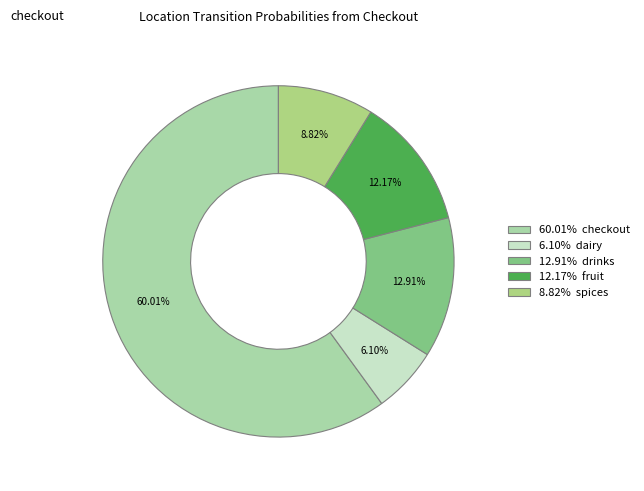

How many segments does this pie chart have?

5